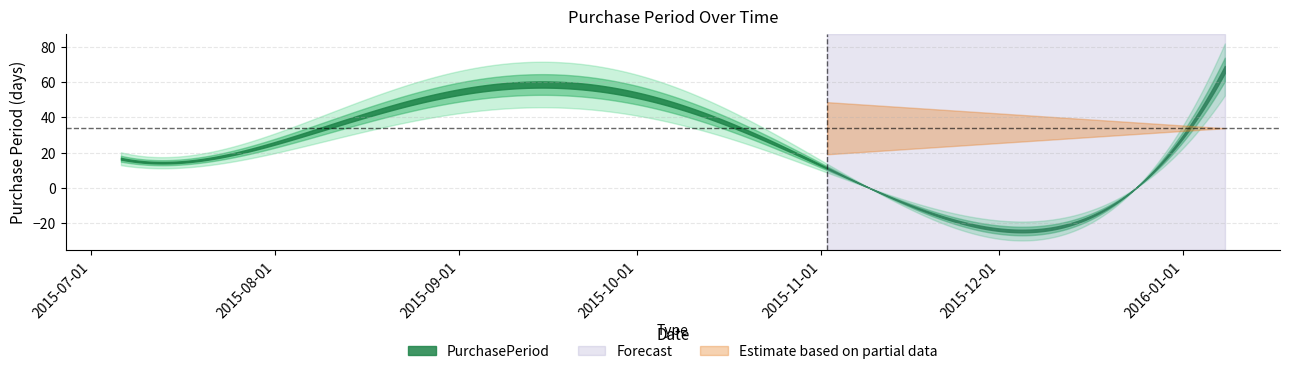

Which has a higher value, 2015-07-06 or 2015-09-21?

2015-09-21